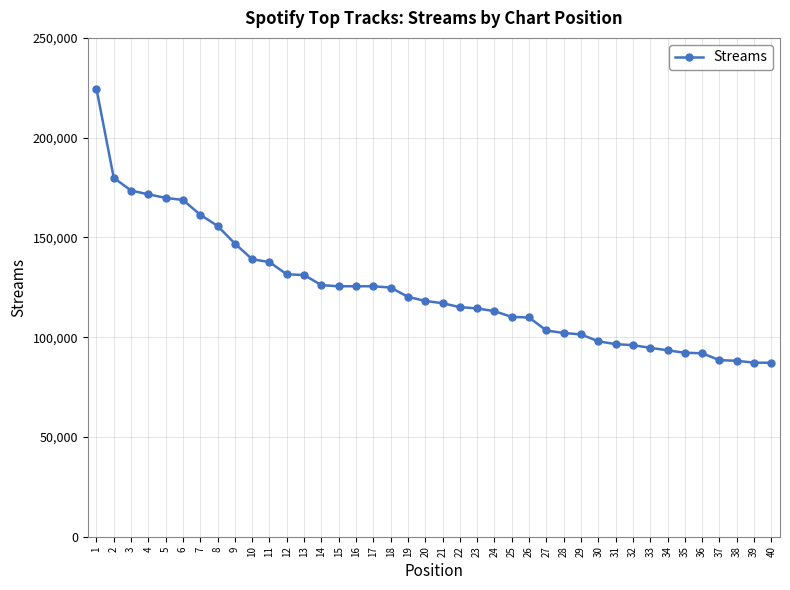

What is the difference between the second highest and second lowest values?

92644